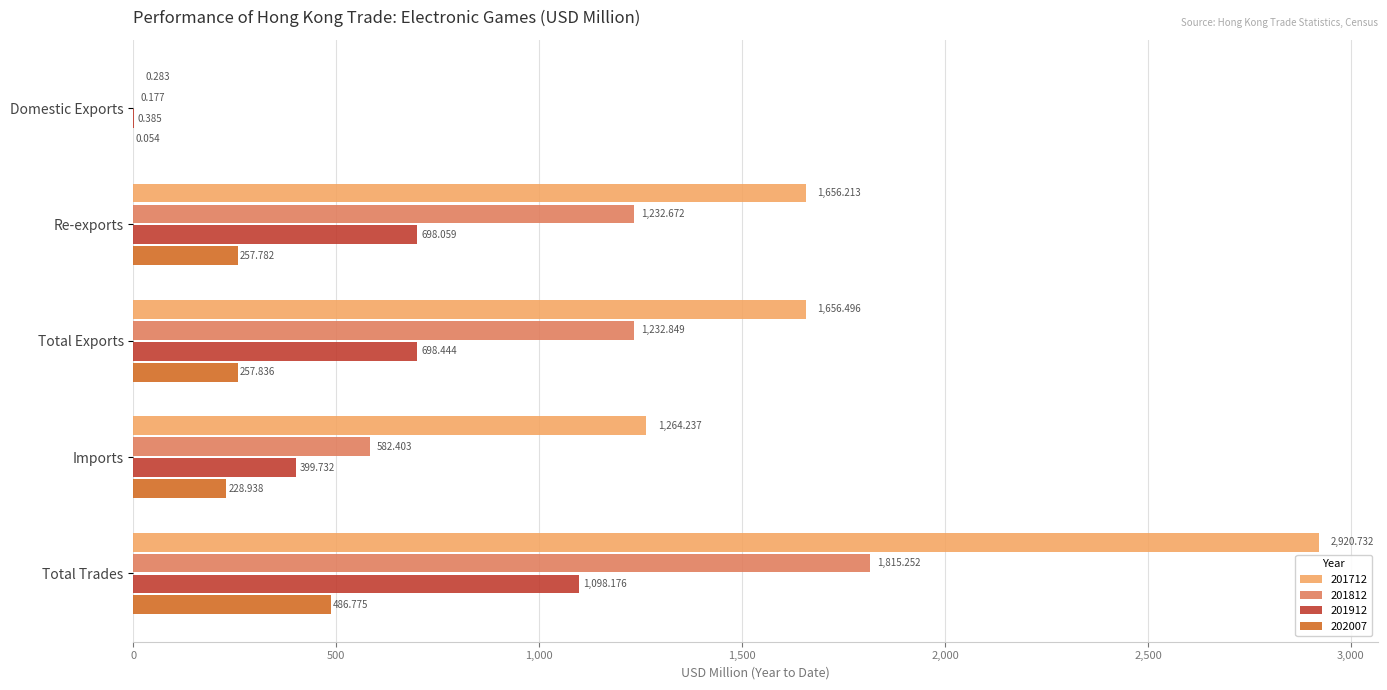

Where is 201712 nearest to the value 1460?

Imports